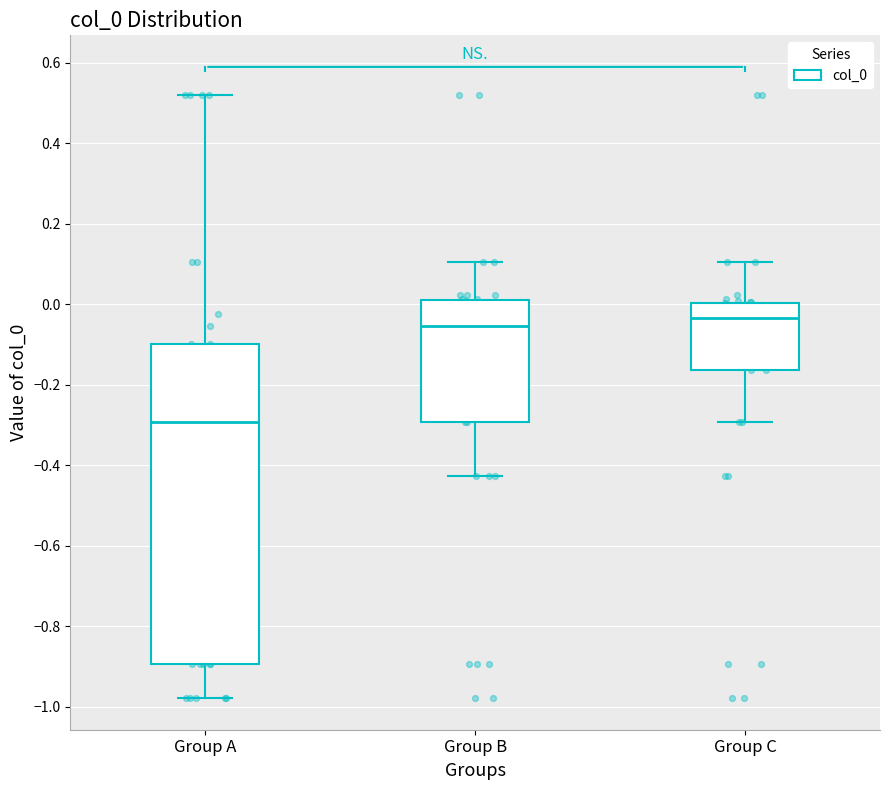

Where is the lower edge of the box for Group C on the y-axis? The values are not printed on the chart, so give them approximately, as read against the axis.

-0.16